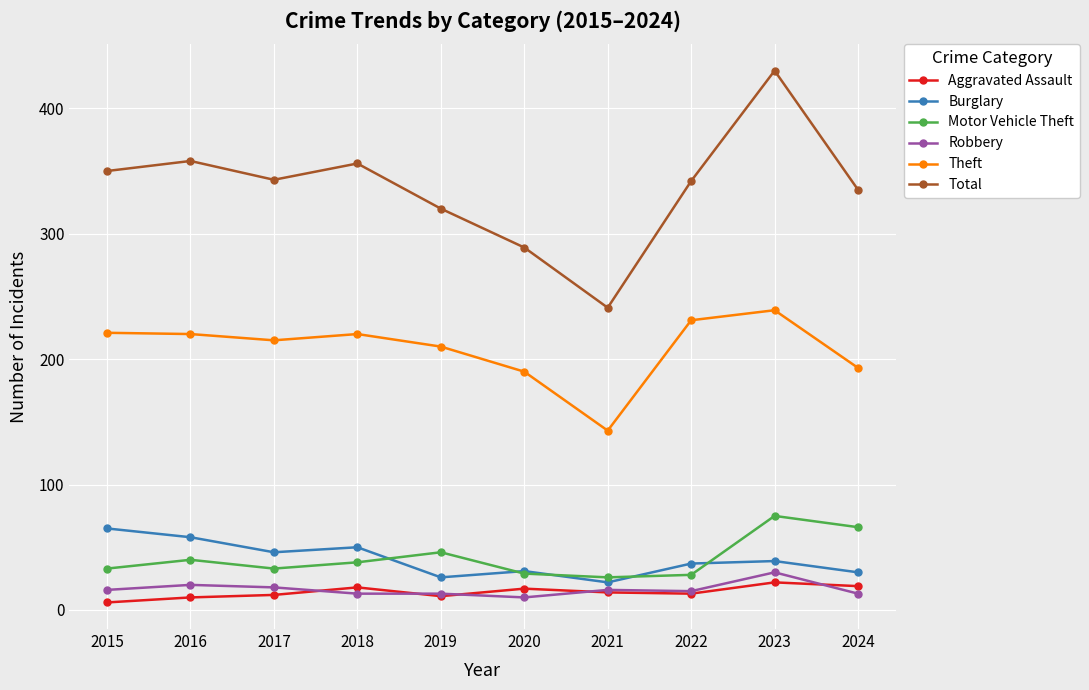

What is the greatest value displayed?

430